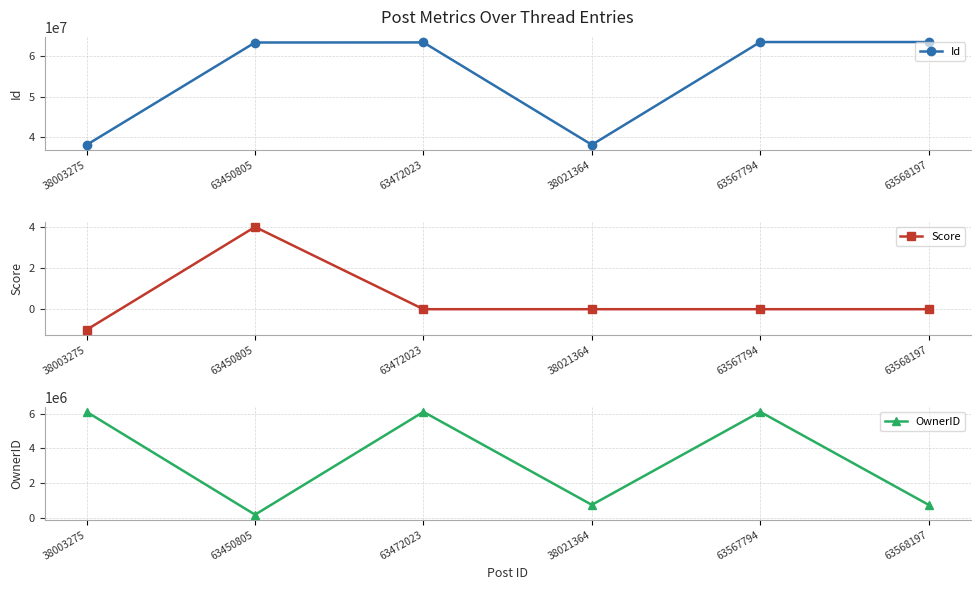

Is the value of OwnerID at 38003275 greater than the value of Id at 63450805?

No